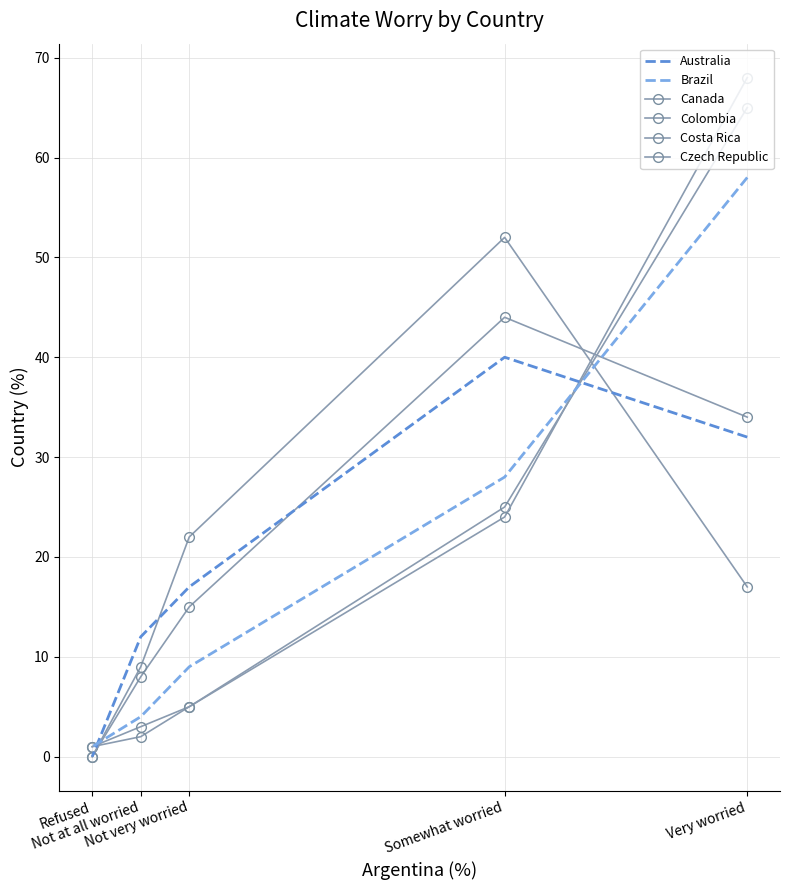

List the series in order of their peak value, highest first.

Costa Rica, Colombia, Brazil, Czech Republic, Canada, Australia